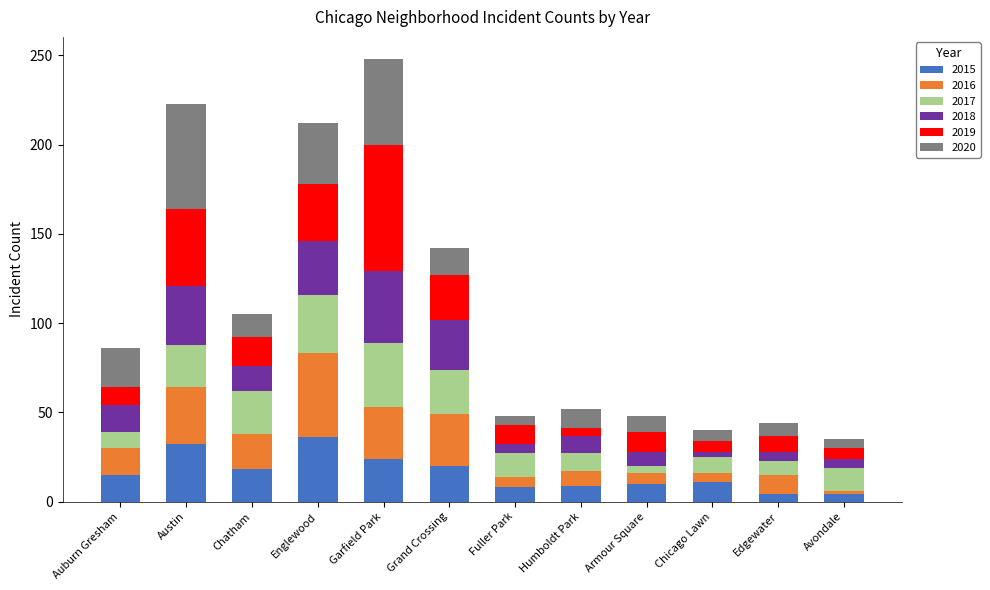

What is the total value across all series at Grand Crossing?

142